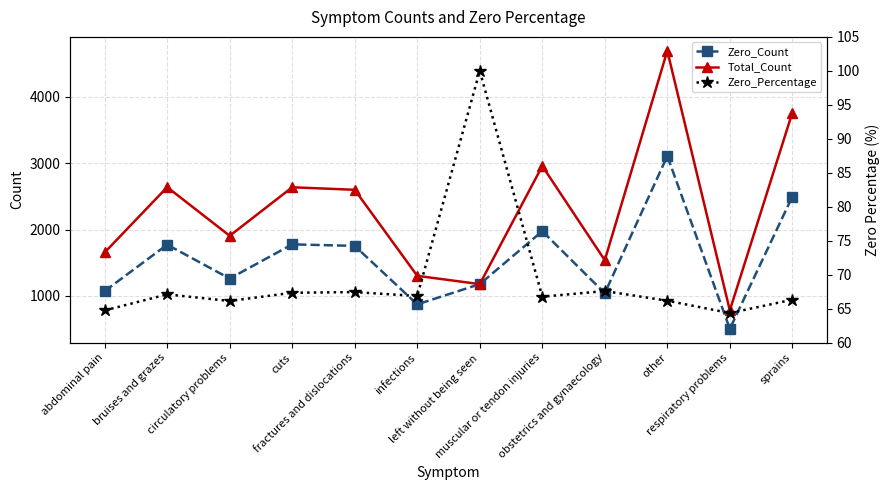

List the series in order of their peak value, highest first.

Total_Count, Zero_Count, Zero_Percentage